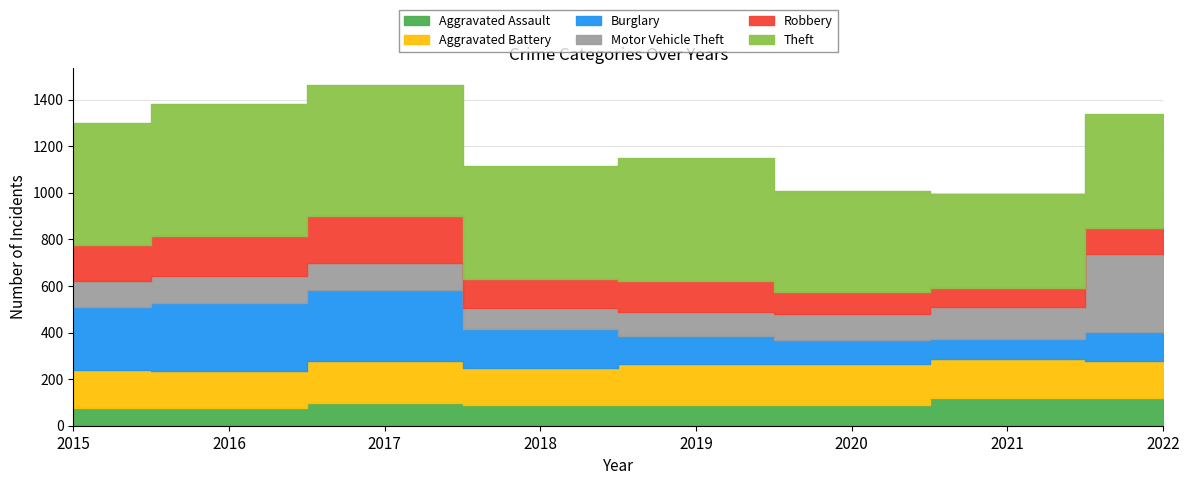

Reading left to right, list all the values displayed in this chart.

Aggravated Assault: 2015=76	2016=77	2017=97	2018=89	2019=87	2020=90	2021=121	2022=121
Aggravated Battery: 2015=163	2016=159	2017=182	2018=158	2019=180	2020=177	2021=165	2022=157
Burglary: 2015=269	2016=290	2017=305	2018=167	2019=120	2020=100	2021=87	2022=125
Motor Vehicle Theft: 2015=115	2016=116	2017=115	2018=92	2019=101	2020=112	2021=136	2022=334
Robbery: 2015=153	2016=173	2017=200	2018=125	2019=133	2020=95	2021=82	2022=110
Theft: 2015=523	2016=566	2017=563	2018=484	2019=529	2020=432	2021=404	2022=489